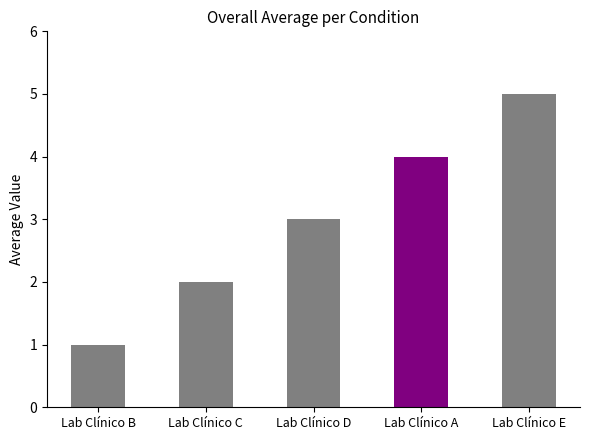

How many data points does each series have?

5